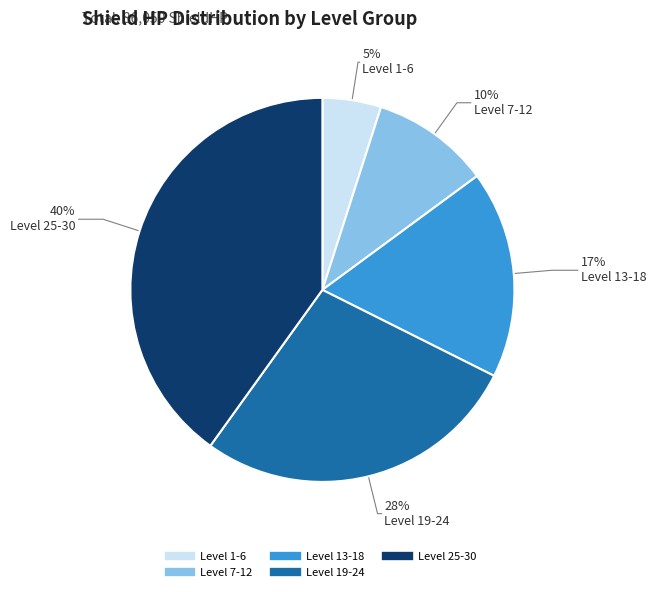

Which category has the biggest portion of the pie?

Level 25-30